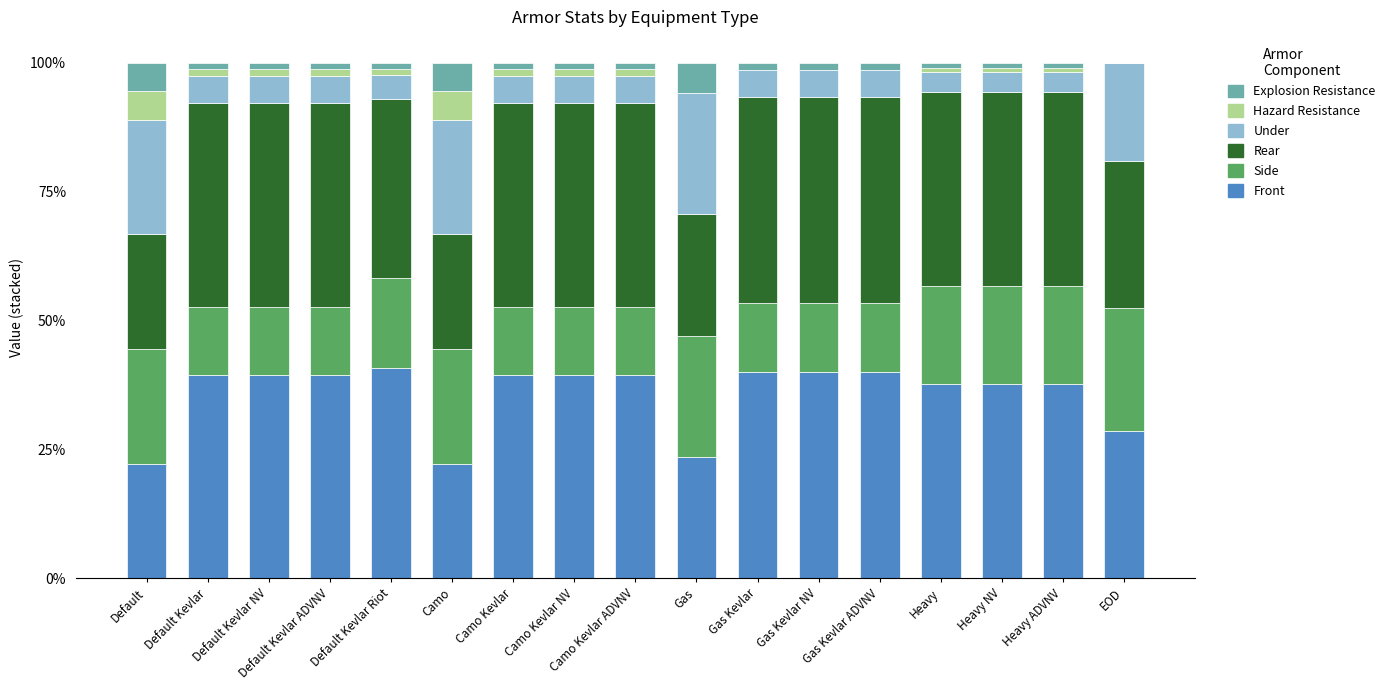

The Front series shows 37.7 at Heavy ADVNV. True or false?

True